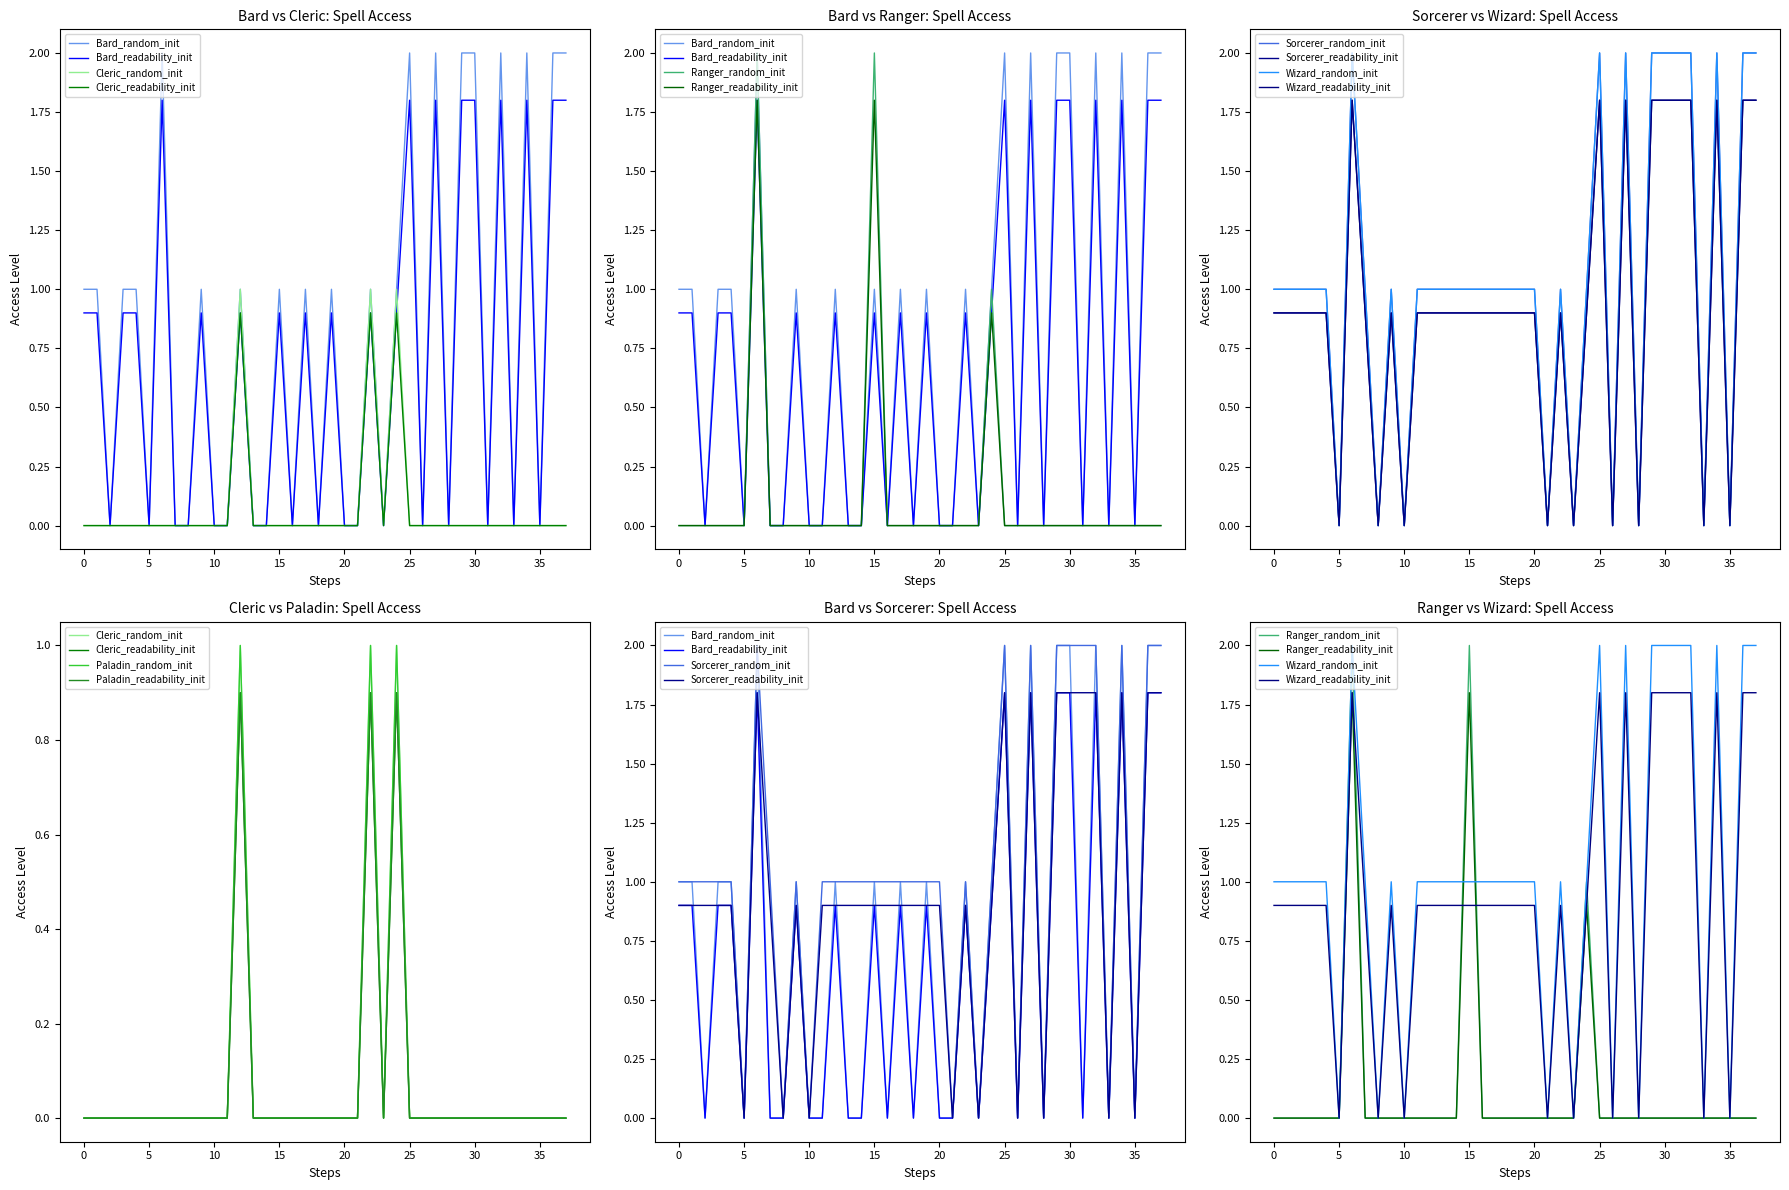

What is the difference between the second highest and minimum values in the Wizard series?

1.8